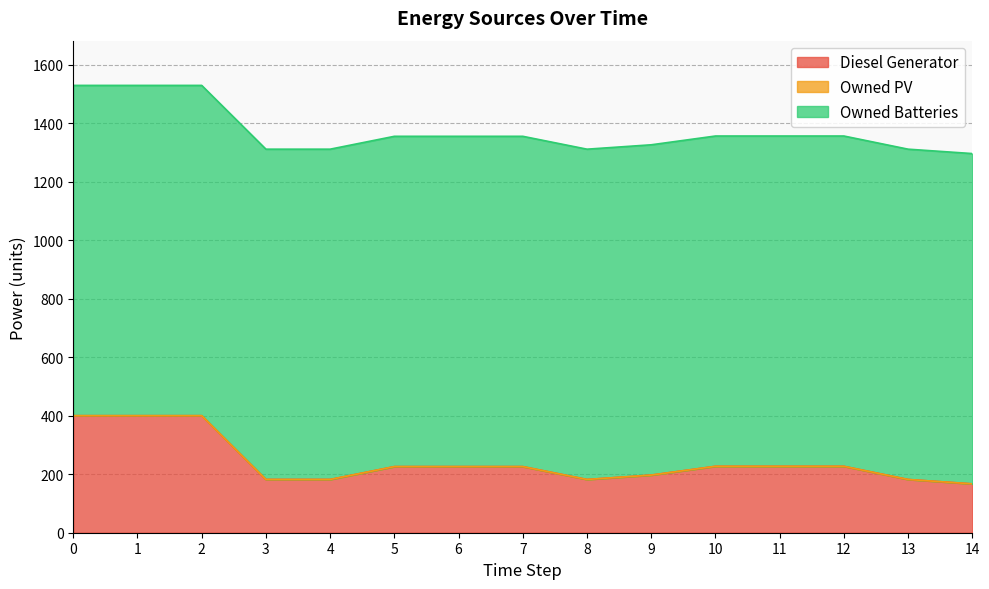

True or false: Owned PV and Owned Batteries intersect in this chart.

False